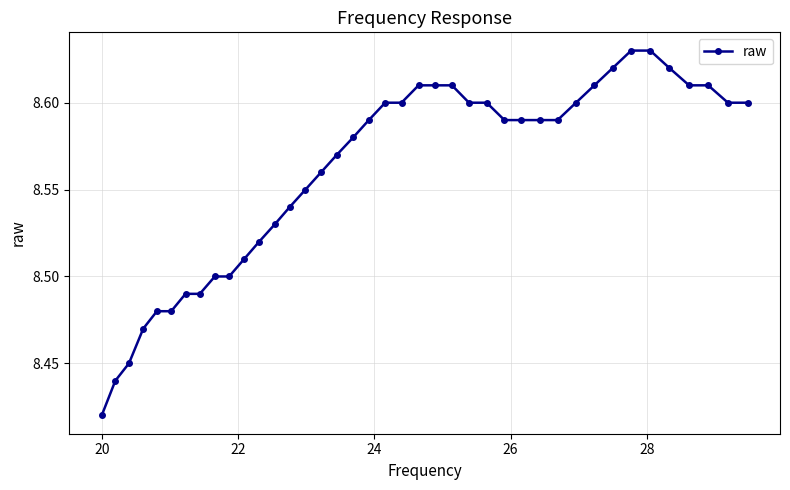

What is the sum of all values?

342.4